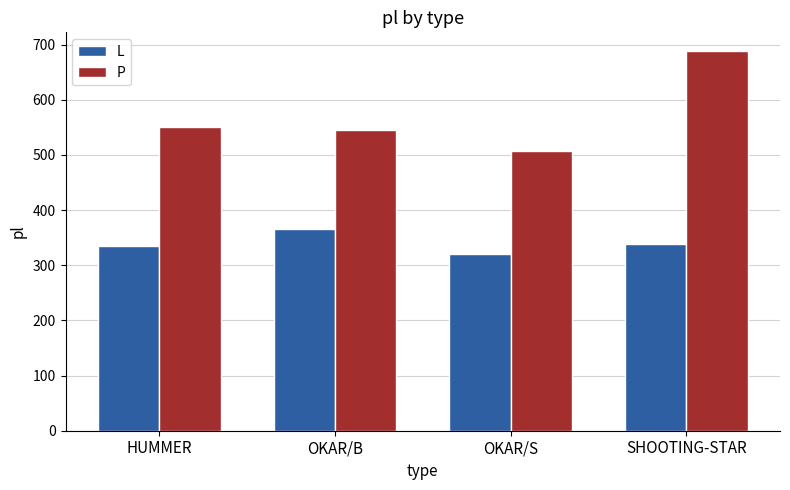

List the labels in order of P value, largest first.

SHOOTING-STAR, HUMMER, OKAR/B, OKAR/S